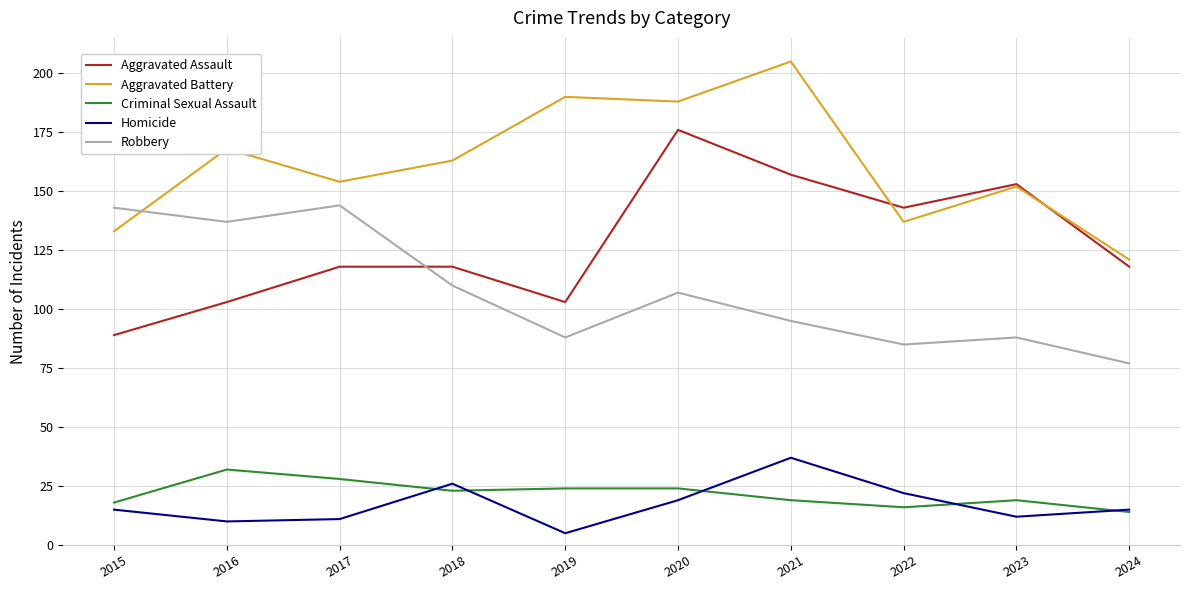

What is the difference between the maximum and second lowest values in the Criminal Sexual Assault series?

16